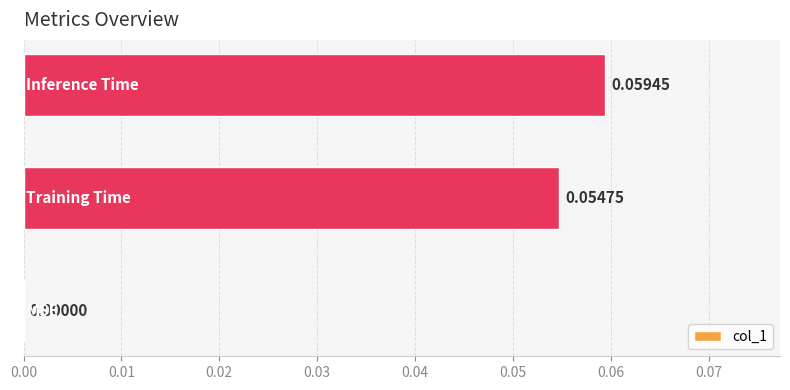

Are the bars horizontal?

Yes